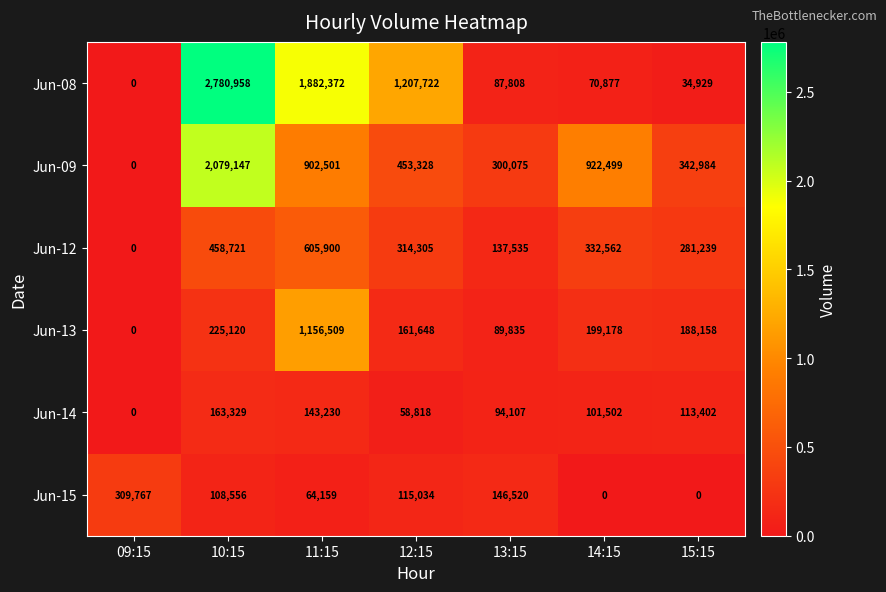

How many categories are shown in the chart?

7